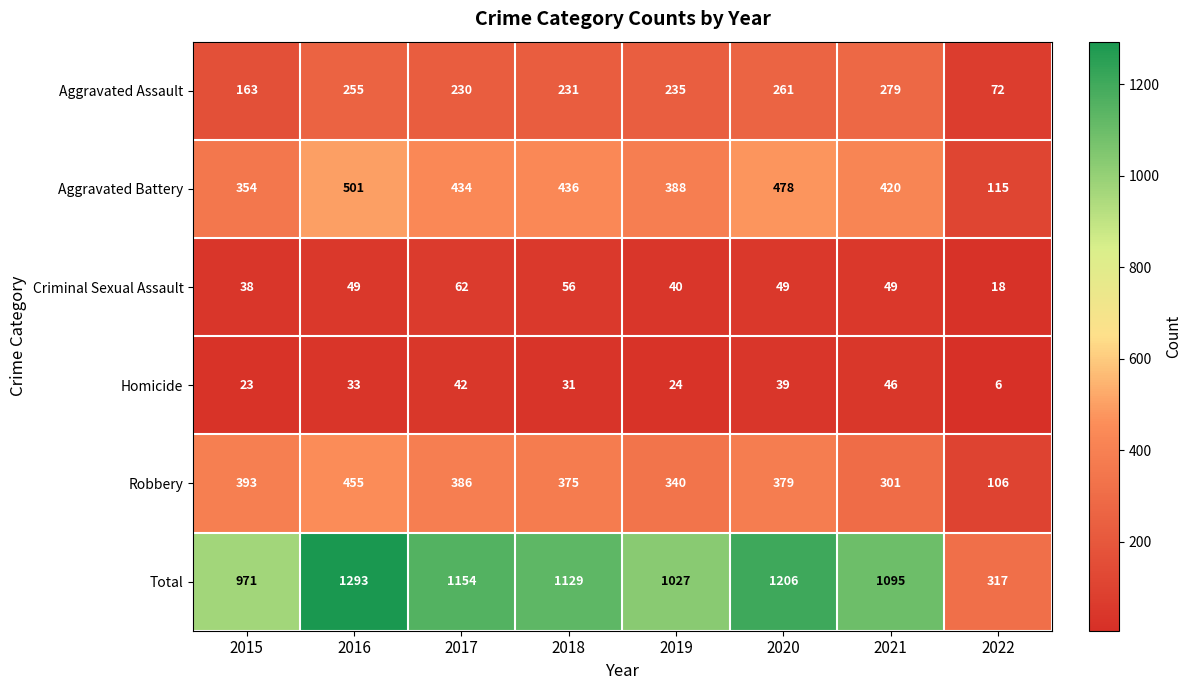

True or false: Robbery has a value of 111 at 2017.

False